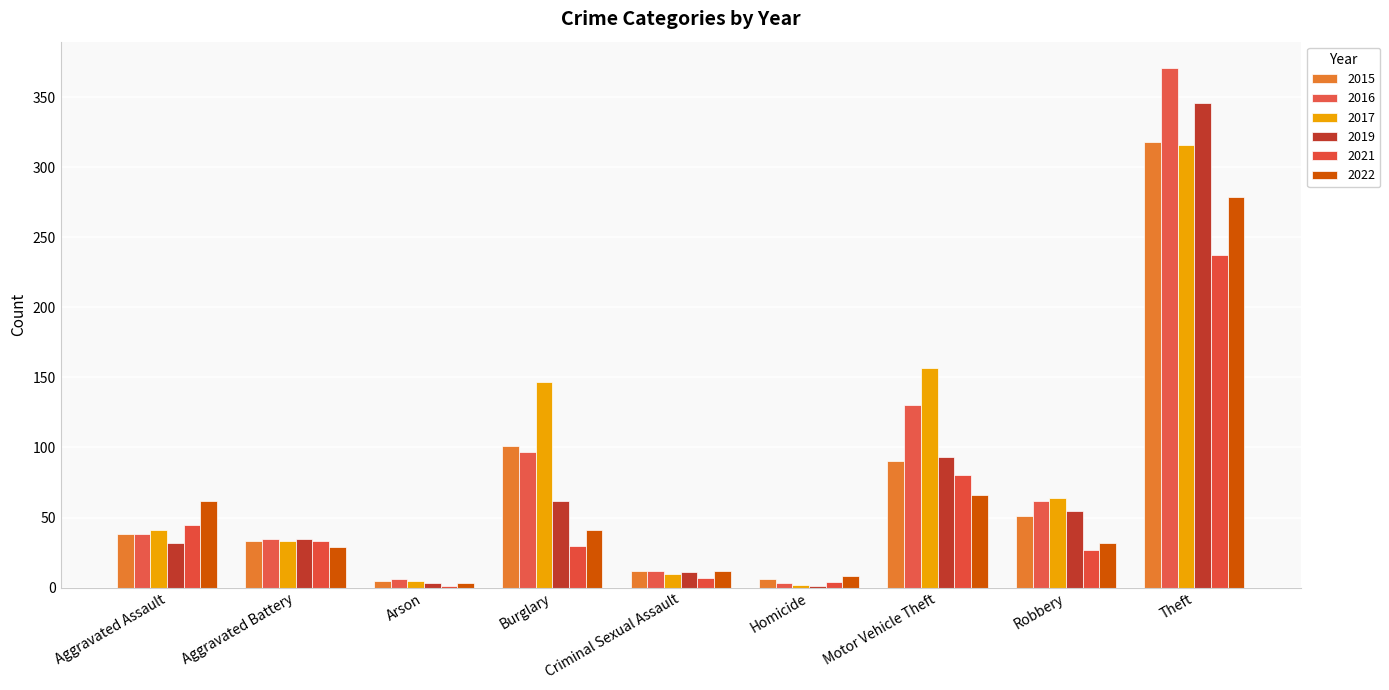

What is the value of the 2016 bar at the 5th from the left?

12